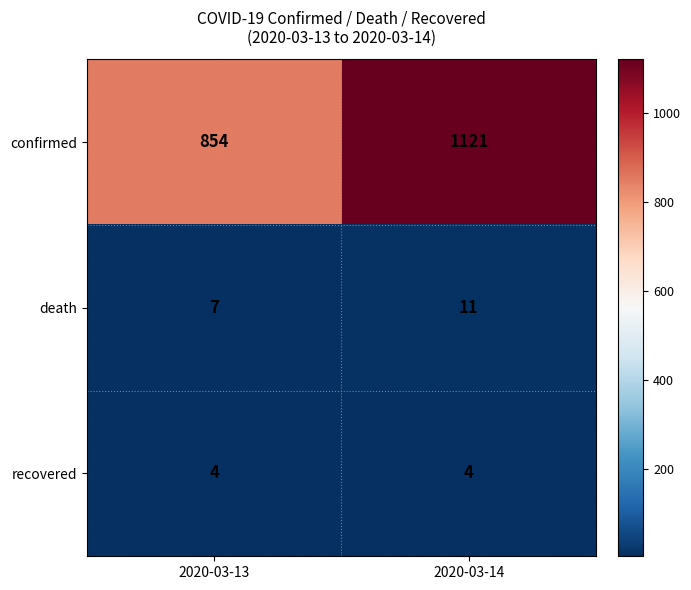

Between 2020-03-13 and 2020-03-14, which series saw the biggest shift?

confirmed